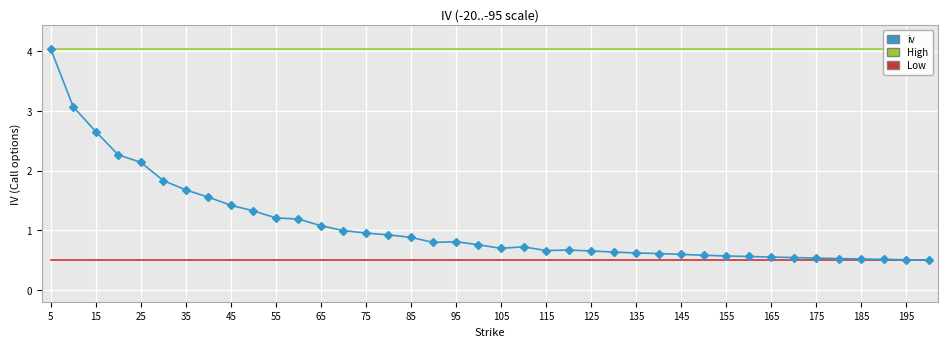

Rank the series by their average value, from lowest to highest.

Low, iv, High